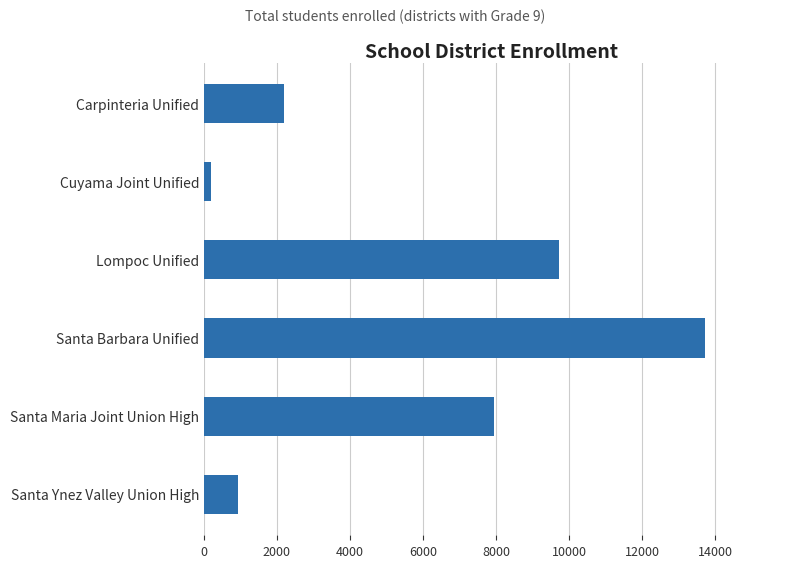

What is the average value?

5789